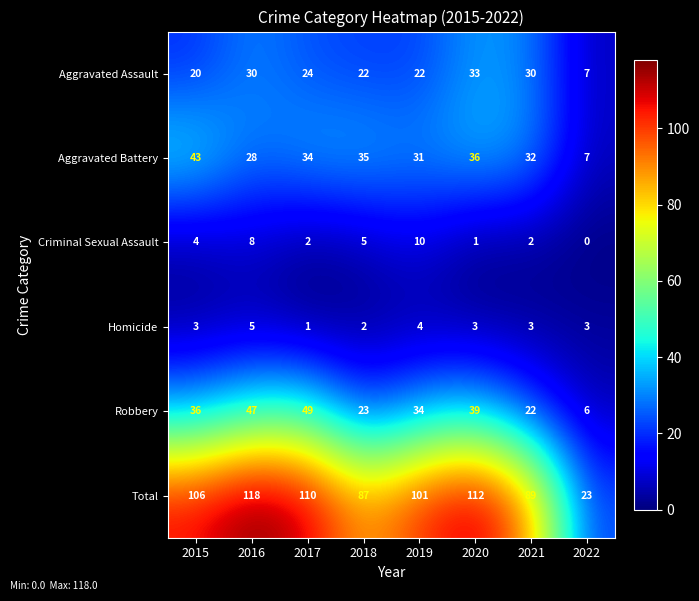

Rank the series by their maximum value, from lowest to highest.

Homicide, Criminal Sexual Assault, Aggravated Assault, Aggravated Battery, Robbery, Total